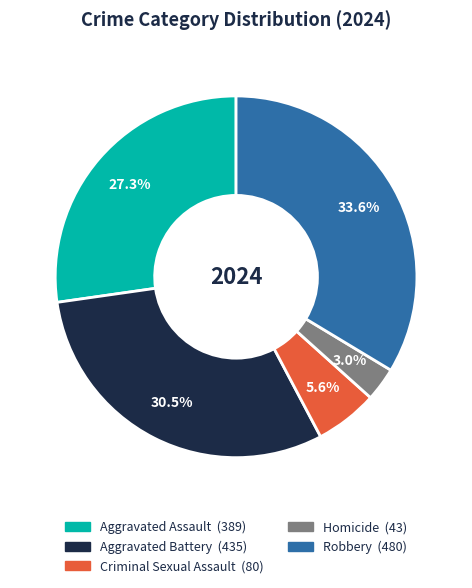

What is the largest slice in the pie chart?

Robbery